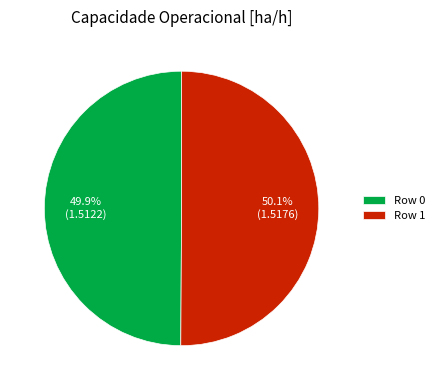

Approximately how many times larger is the value at Row 1 compared to Row 0?

1.0